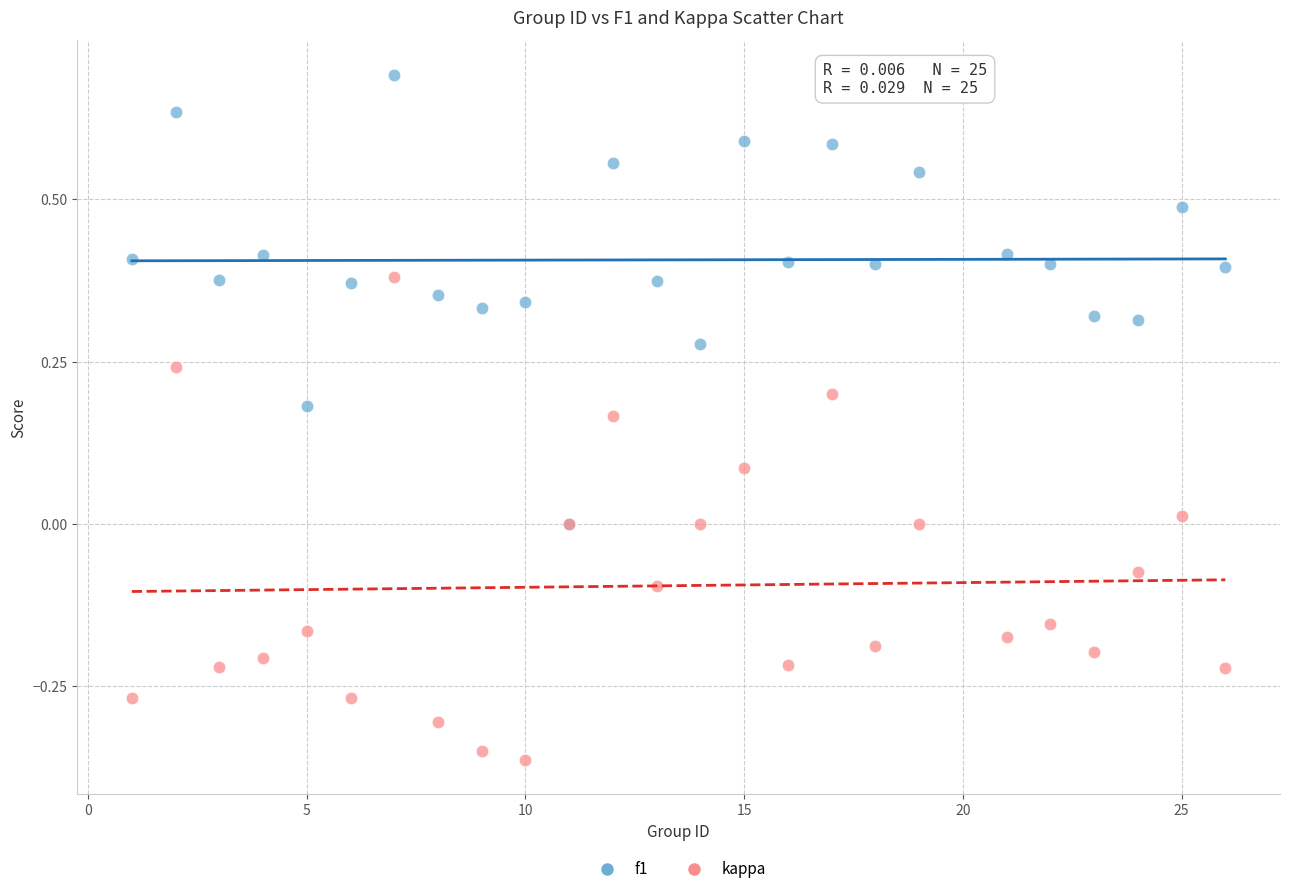

What are all the series names shown in the legend?

f1, kappa